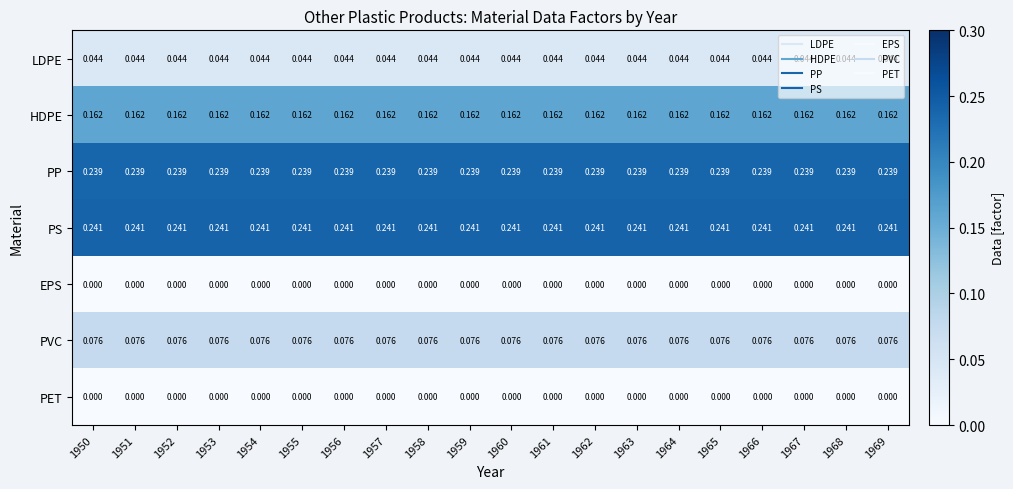

Which series has the largest total across all categories?

PS